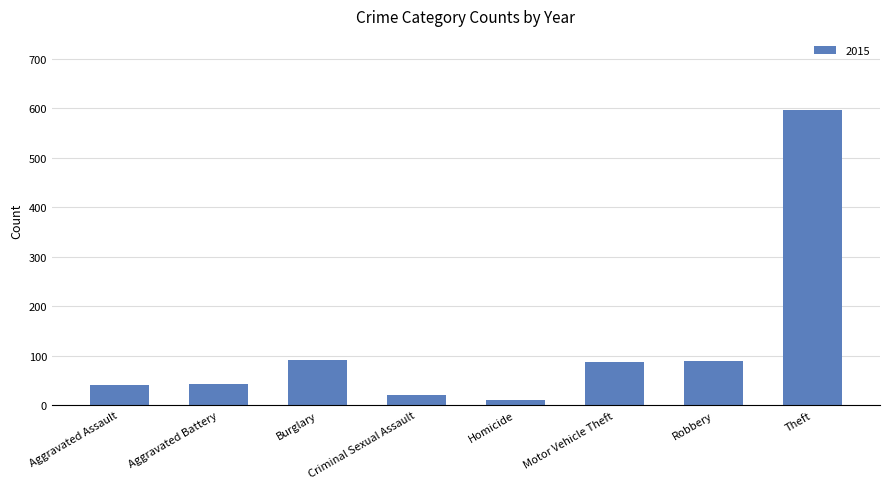

What is the sum of all values?

982